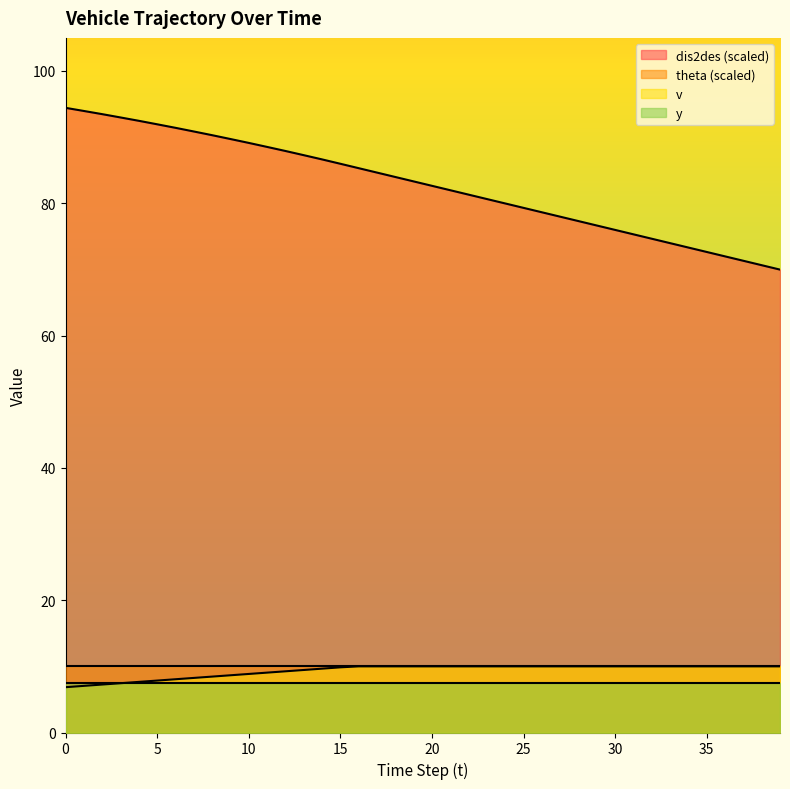

What is the maximum value for theta (scaled)?

10.0